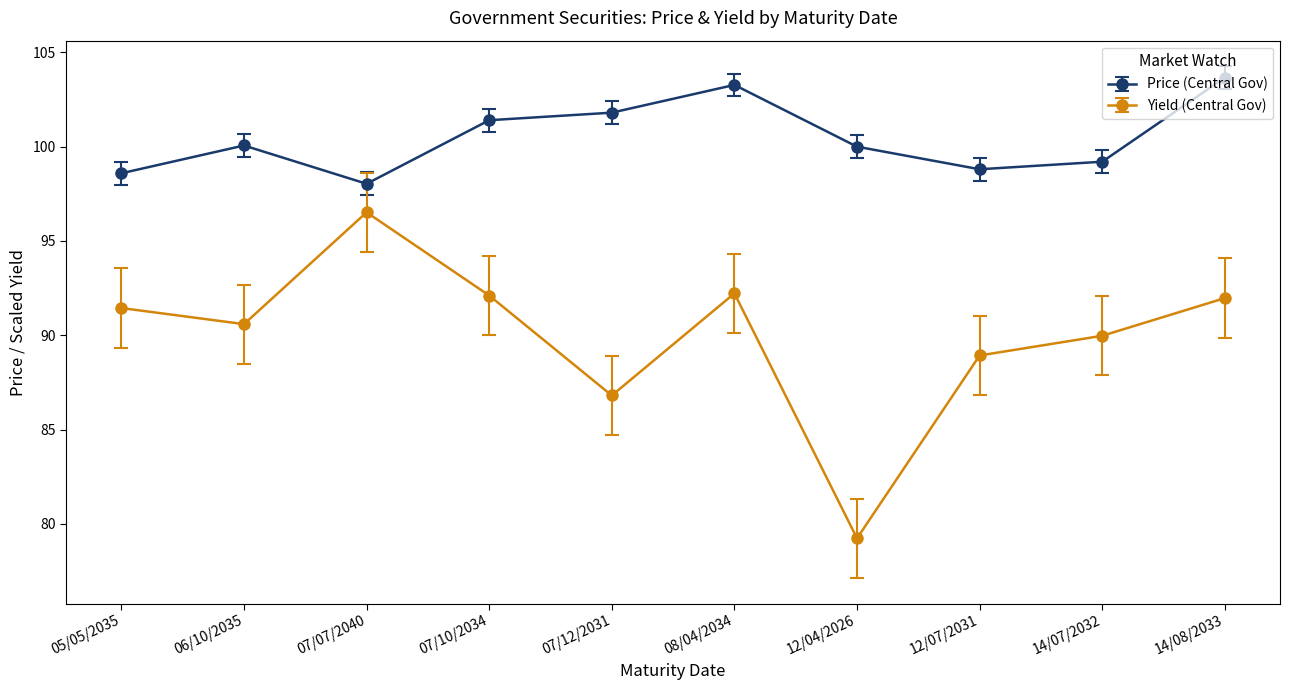

Where does the Yield (Central Gov) series first go above 91?

05/05/2035